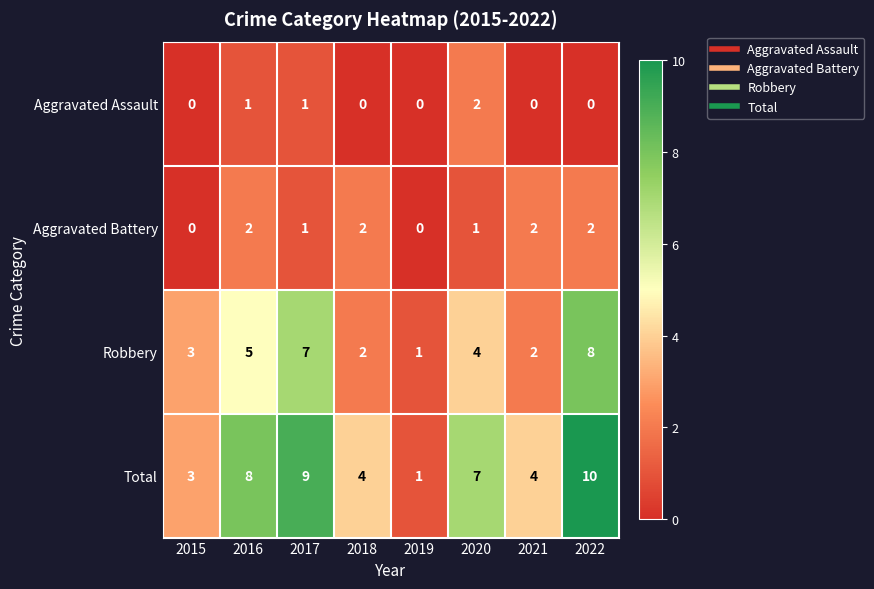

Which series has the largest range (max minus min)?

Total